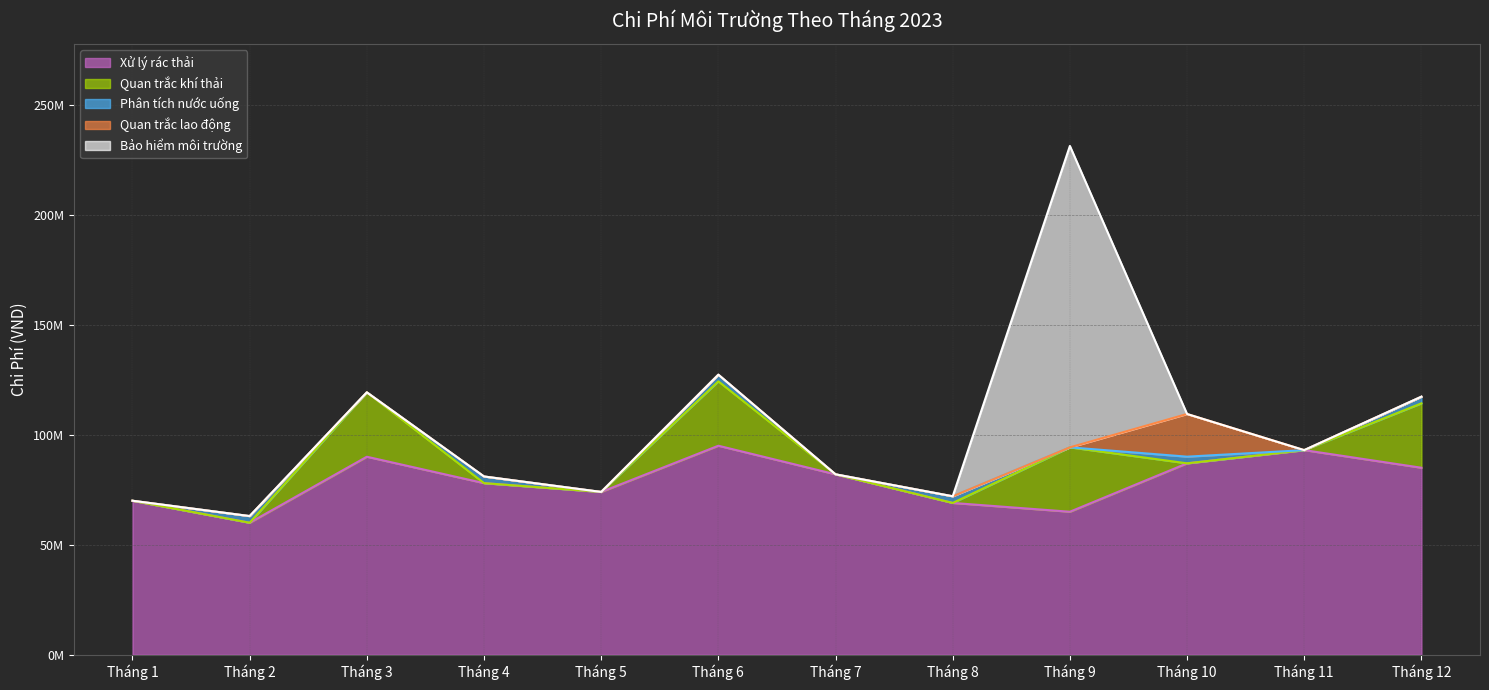

At which category does Quan trắc khí thải reach its first local peak?

Tháng 3